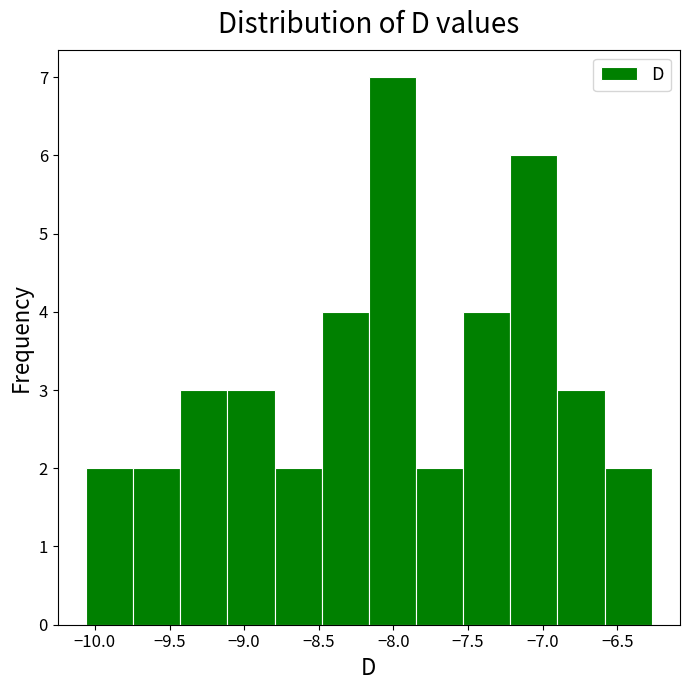

Reading left to right, transcribe this chart: for each bar, give the range it covers on the x-axis and its height. Neither the bar edges nor the heights are printed on the chart, so give them approximately, as read against the axes.

-10.05 to -9.75: 2
-9.75 to -9.45: 2
-9.45 to -9.10: 3
-9.10 to -8.80: 3
-8.80 to -8.50: 2
-8.50 to -8.15: 4
-8.15 to -7.85: 7
-7.85 to -7.55: 2
-7.55 to -7.20: 4
-7.20 to -6.90: 6
-6.90 to -6.60: 3
-6.60 to -6.25: 2